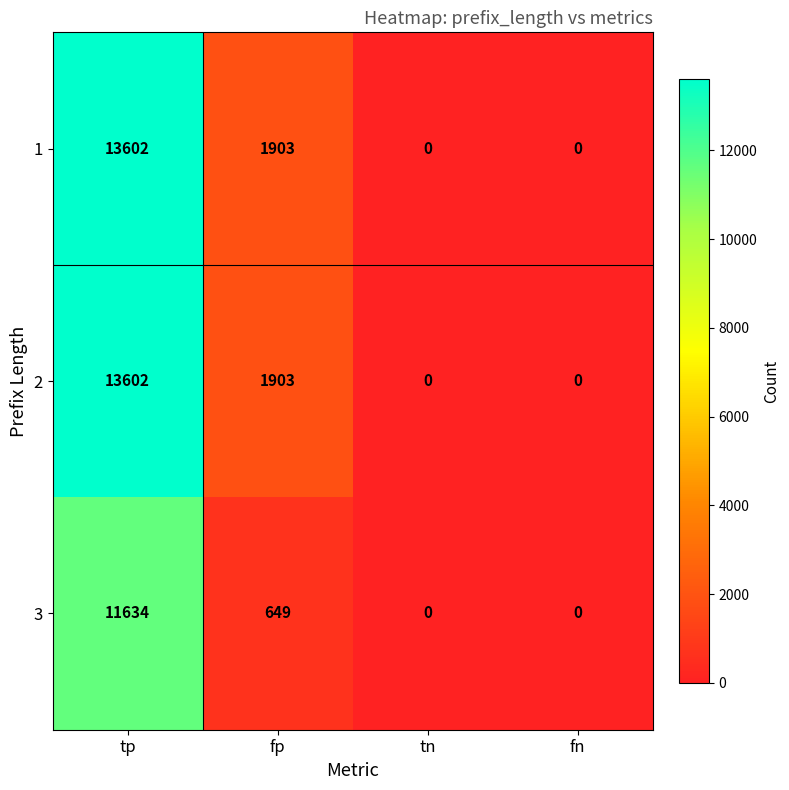

What is the spread (max minus min) of values at fp?

1254